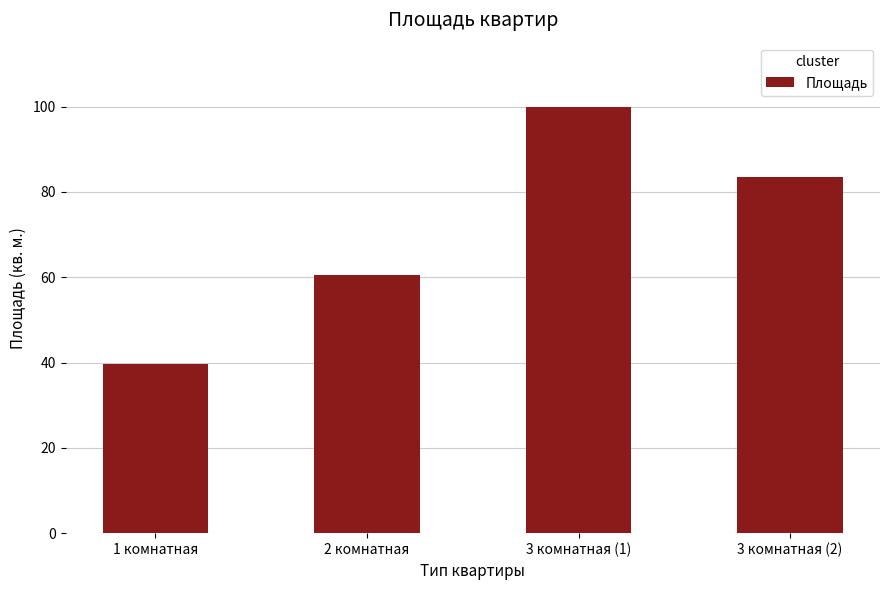

What is the change in value from 2 комнатная to 3 комнатная (1)?

+39.5